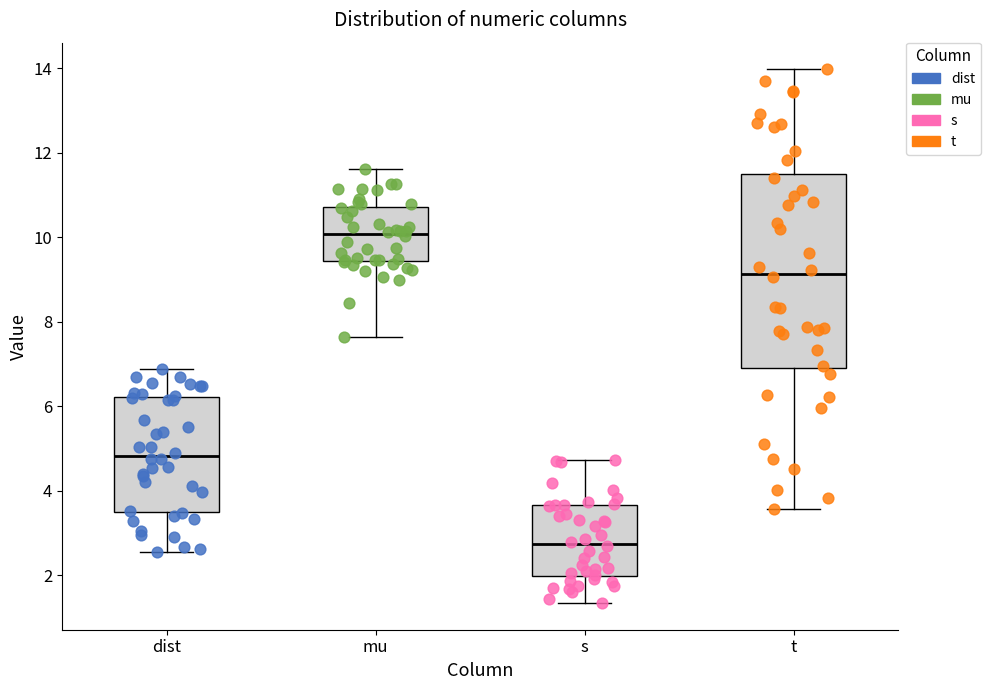

Reading left to right, read every box against the y-axis: the position of its median line, the range the box covers, and the ends of its whiskers. The values are not printed on the chart, so give them approximately, as read against the axis.

dist: median 4.8, box 3.6 to 6.2, whiskers 2.6 to 6.8
mu: median 10.0, box 9.4 to 10.8, whiskers 7.6 to 11.6
s: median 2.8, box 2.0 to 3.6, whiskers 1.4 to 4.8
t: median 9.2, box 6.8 to 11.6, whiskers 3.6 to 14.0